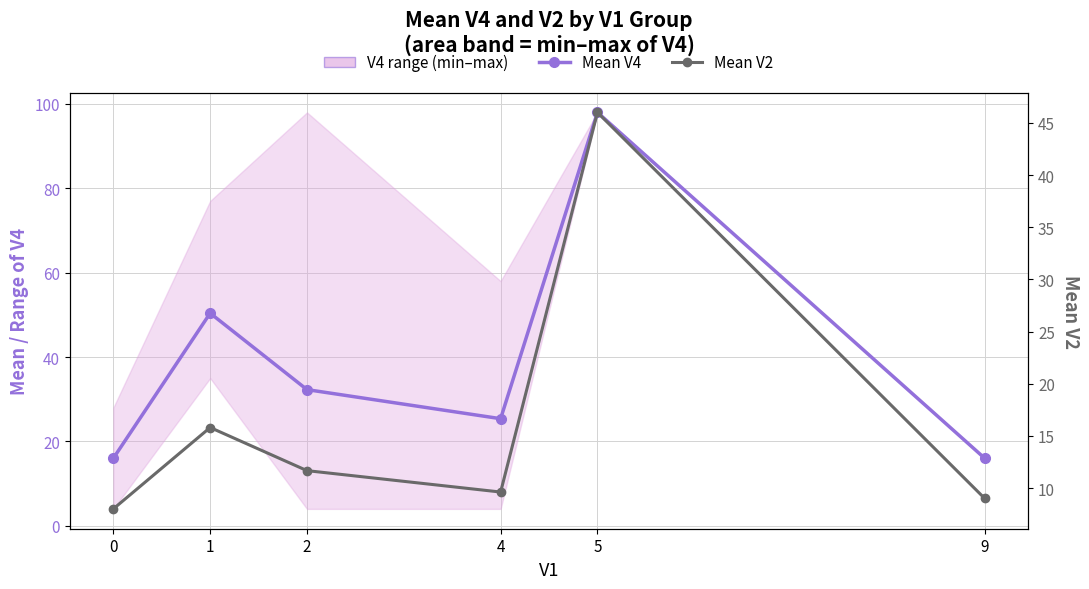

How many values in the Mean V4 series are below 32?

3